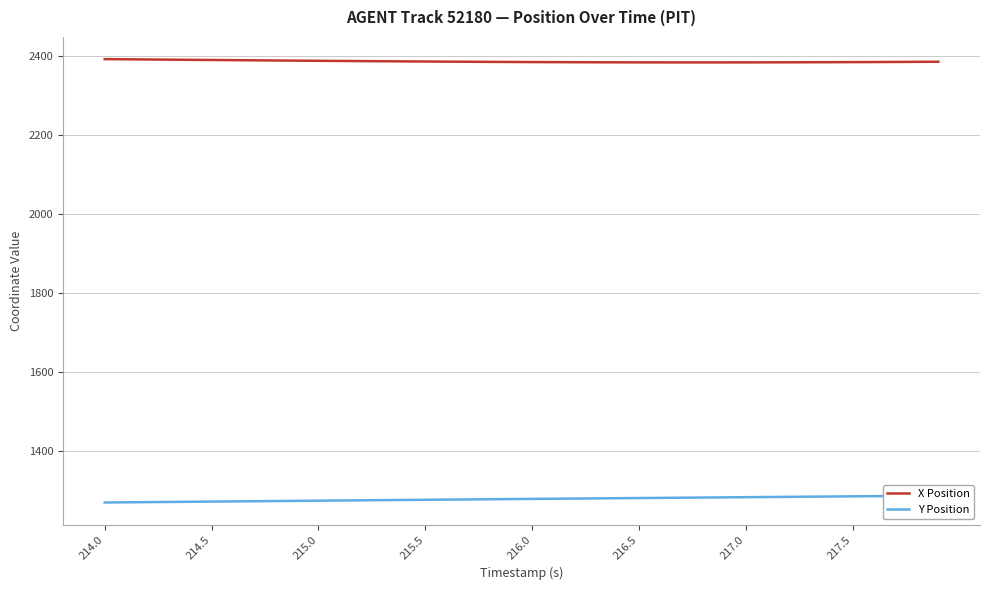

Reading right to left, extract all data points from this chart.

X Position: 2386.0	2385.7	2385.5	2385.2	2385.0	2384.8	2384.7	2384.5	2384.4	2384.3	2384.3	2384.3	2384.3	2384.3	2384.4	2384.5	2384.6	2384.8	2384.9	2385.2	2385.4	2385.7	2385.9	2386.2	2386.5	2386.9	2387.2	2387.6	2388.0	2388.3	2388.8	2389.2	2389.6	2390.0	2390.4	2390.8	2391.3	2391.7	2392.2	2392.6
Y Position: 1285.5	1285.0	1284.6	1284.2	1283.8	1283.3	1282.9	1282.5	1282.0	1281.6	1281.2	1280.7	1280.3	1279.9	1279.4	1279.0	1278.6	1278.1	1277.7	1277.3	1276.8	1276.4	1276.0	1275.5	1275.0	1274.6	1274.1	1273.7	1273.2	1272.8	1272.3	1271.8	1271.4	1270.9	1270.5	1270.0	1269.5	1269.1	1268.6	1268.1